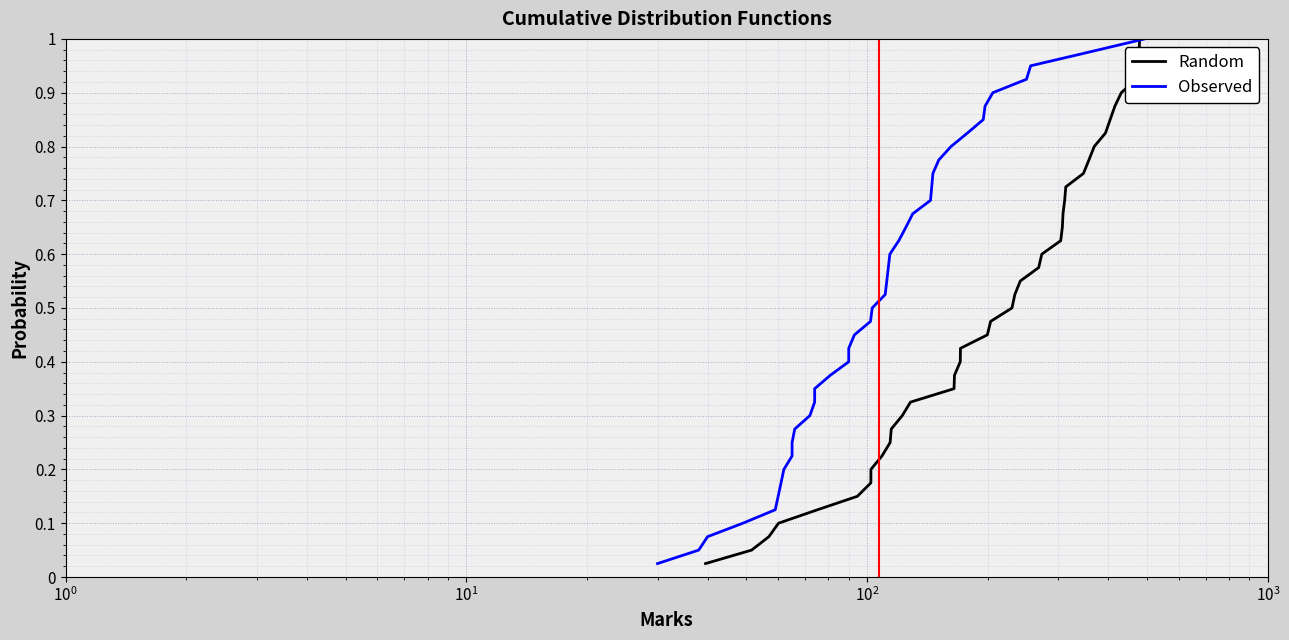

True or false: Random and Observed intersect in this chart.

False